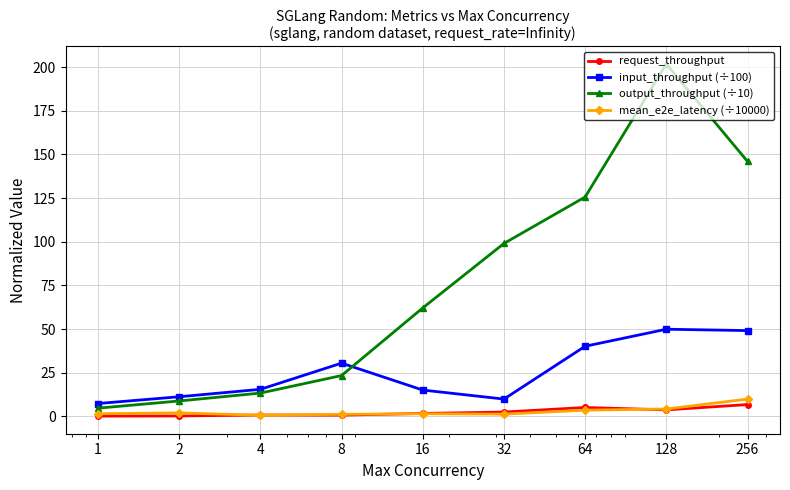

True or false: output_throughput (÷10) has more than 2 interior local peaks.

False